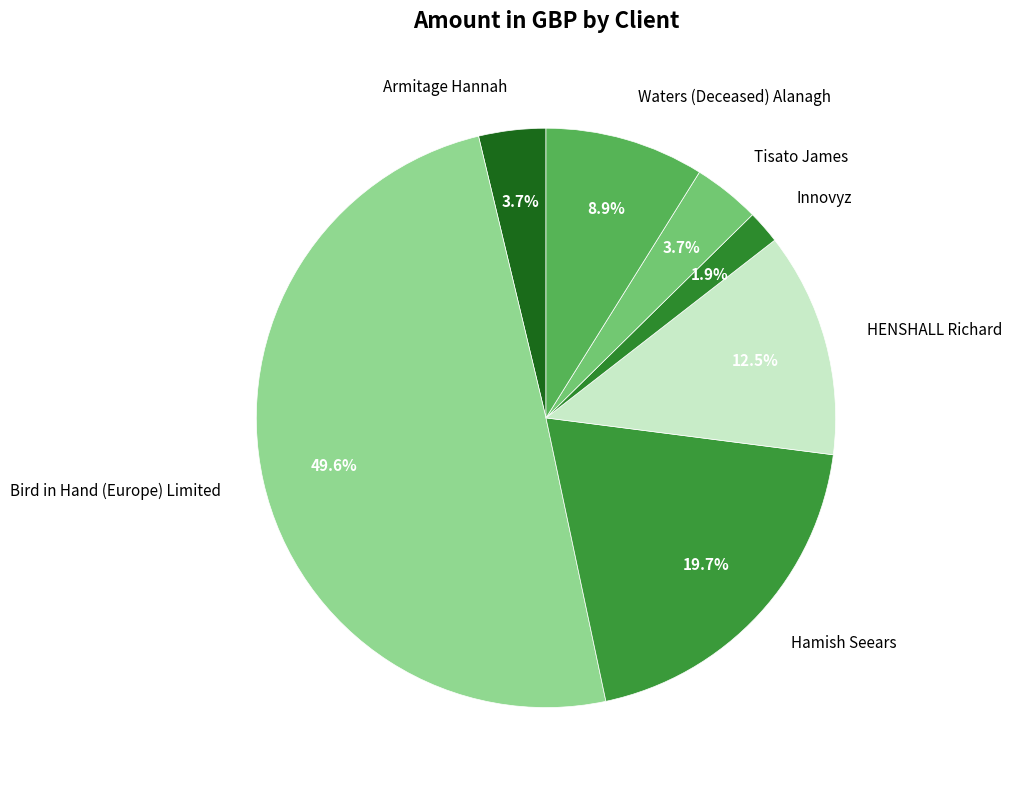

To the nearest percent, what is the difference between the Waters (Deceased) Alanagh and Innovyz slice percentages?

7%